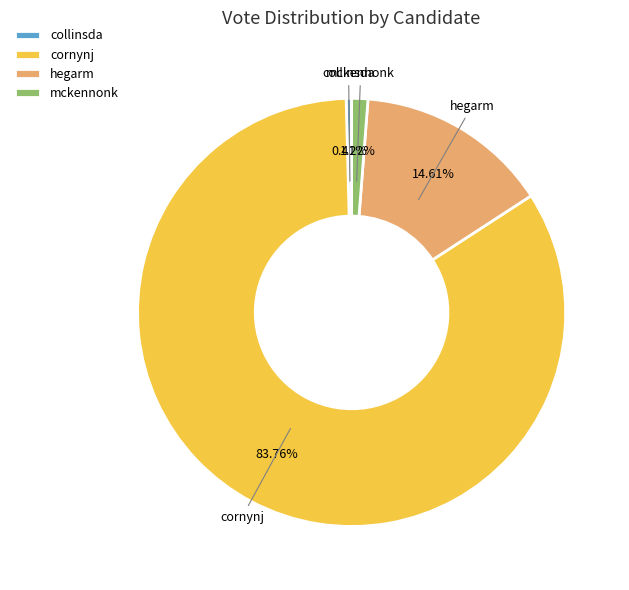

To the nearest percent, what is the difference between the hegarm and mckennonk slice percentages?

13%